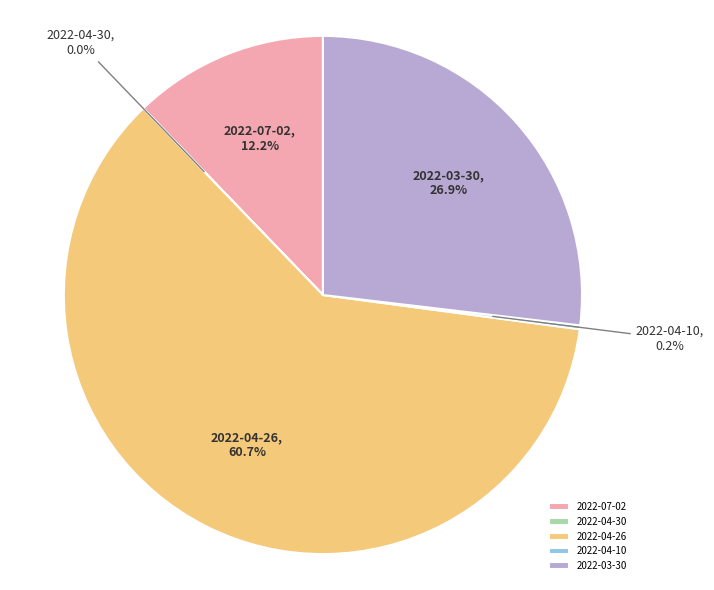

Combined, do 2022-03-30 and 2022-07-02 account for over 50%?

No